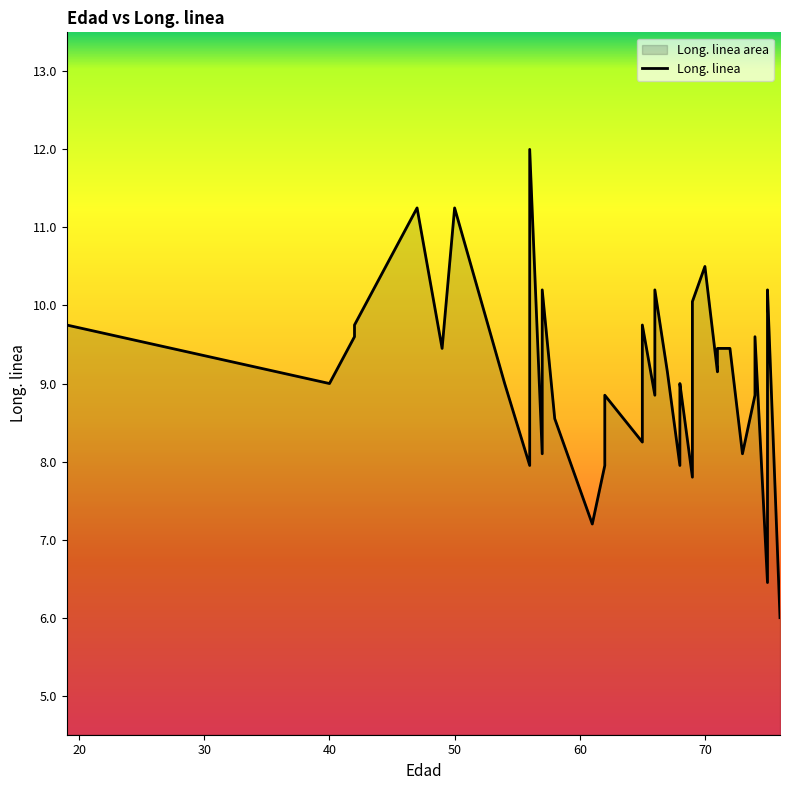

Reading left to right, list all the values displayed in this chart.

9.8	9.0	9.6	9.8	11.2	9.4	11.2	9.0	8.0	12.0	8.1	10.2	8.6	7.2	8.0	8.8	8.2	8.8	9.8	8.8	9.2	10.2	9.2	8.0	8.8	9.0	7.8	10.1	10.5	9.2	9.4	9.4	9.4	8.1	8.8	9.6	6.5	9.8	10.2	6.0